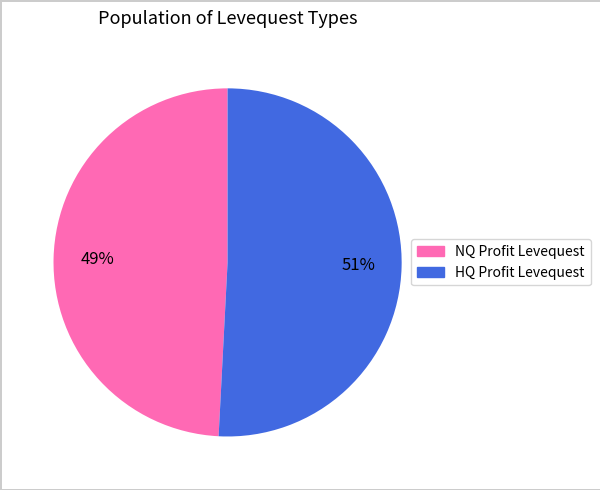

What is the largest slice in the pie chart?

HQ Profit Levequest